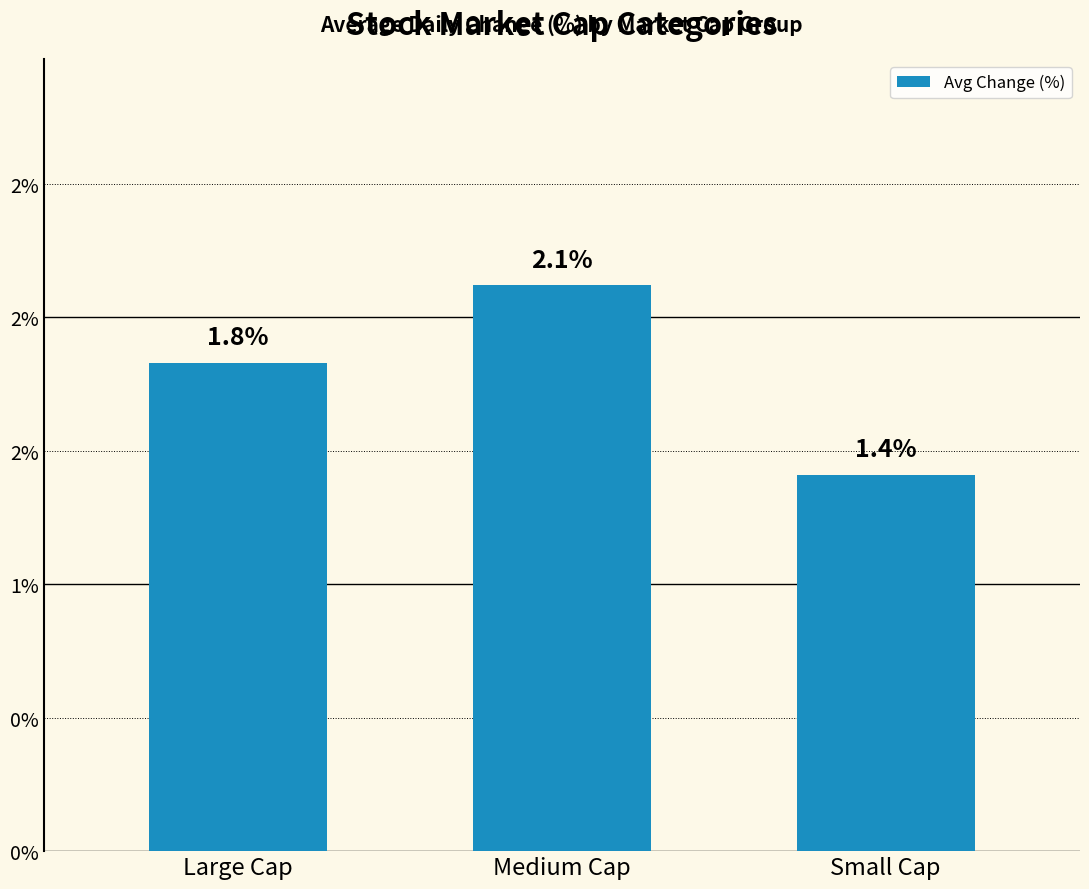

Count the values in the range 1 to 2.

2